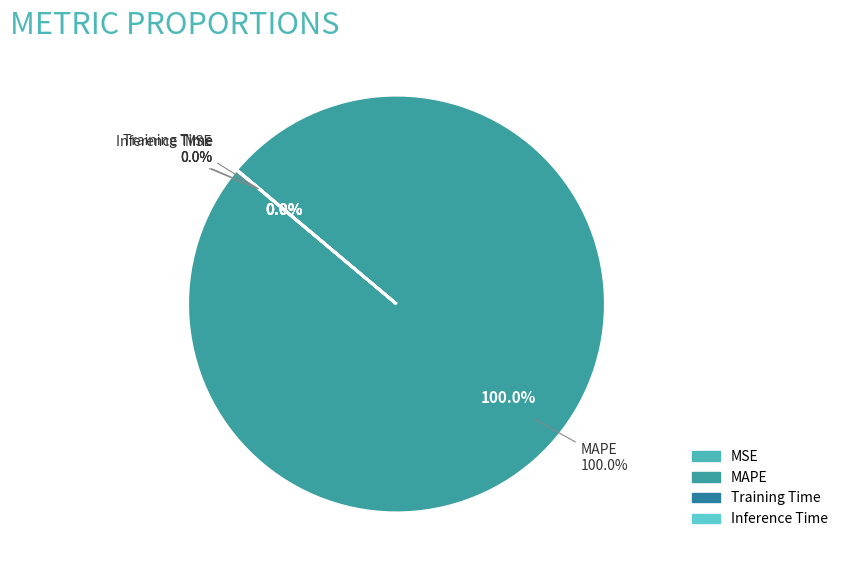

What is the smallest slice in the pie chart?

Inference Time